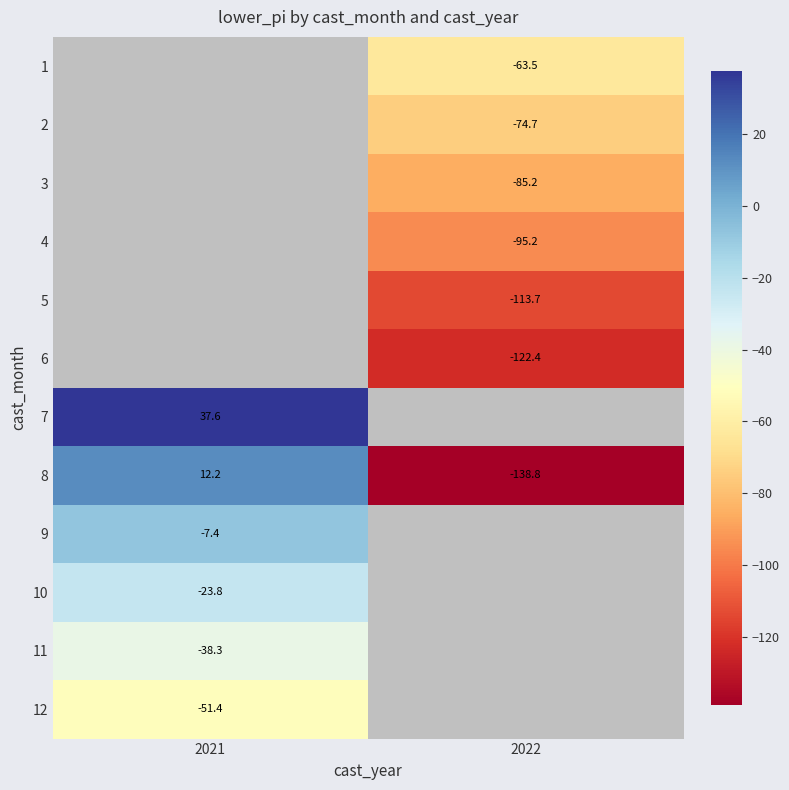

What is the maximum value shown in the chart?

37.6